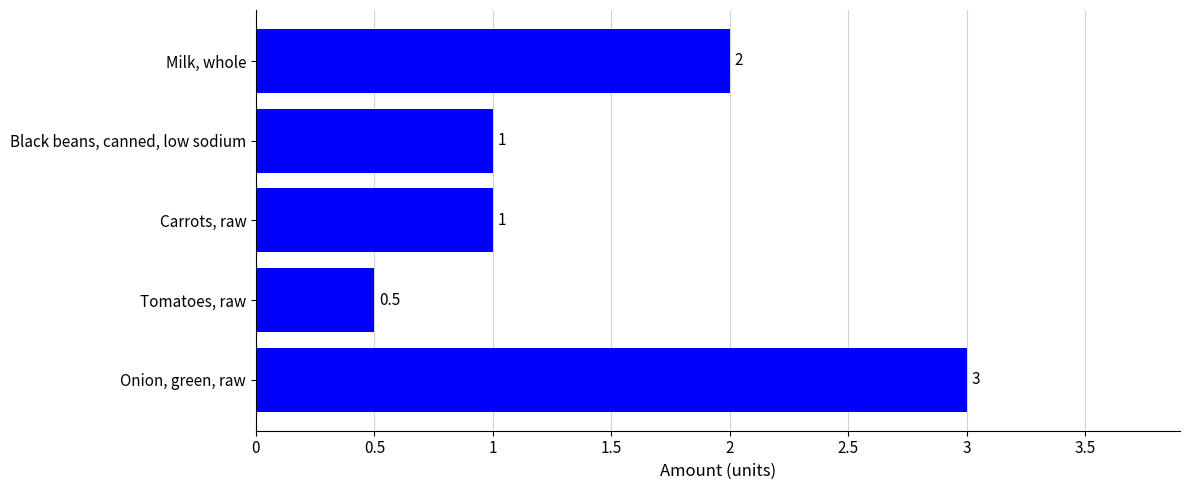

Reading top to bottom, what are all the values shown in this chart?

Milk, whole=2.0	Black beans, canned, low sodium=1.0	Carrots, raw=1.0	Tomatoes, raw=0.5	Onion, green, raw=3.0